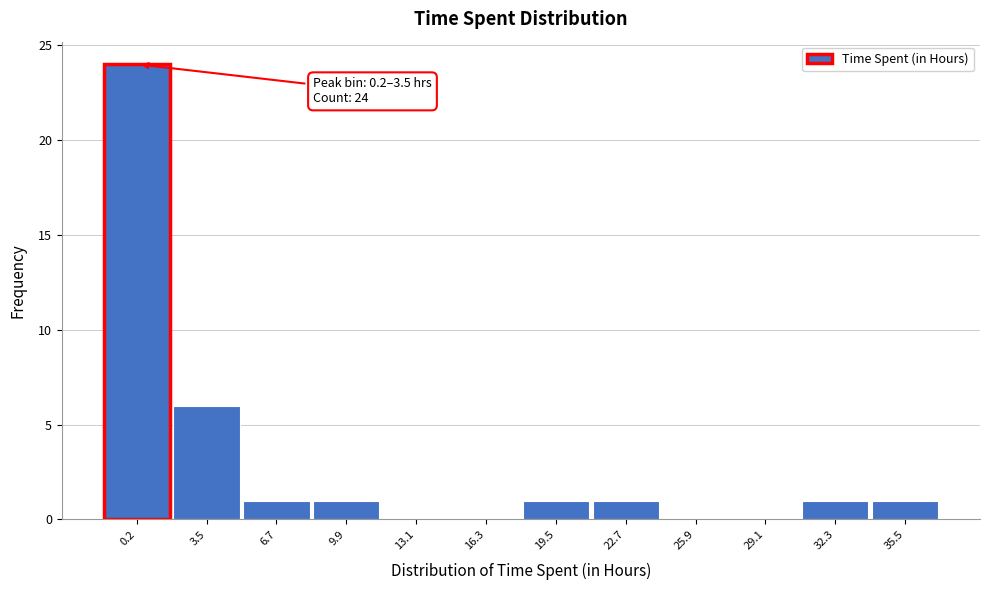

Reading left to right, transcribe all the data shown in this chart.

0.2=24	3.5=6	6.7=1	9.9=1	13.1=0	16.3=0	19.5=1	22.7=1	25.9=0	29.1=0	32.3=1	35.5=1